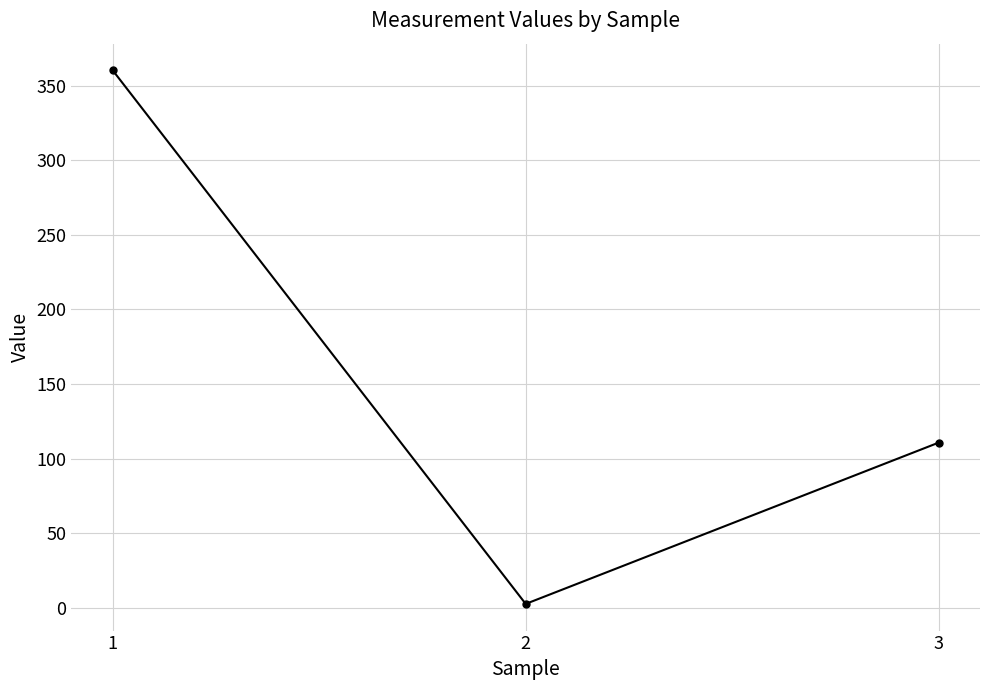

How many data points does each series have?

3